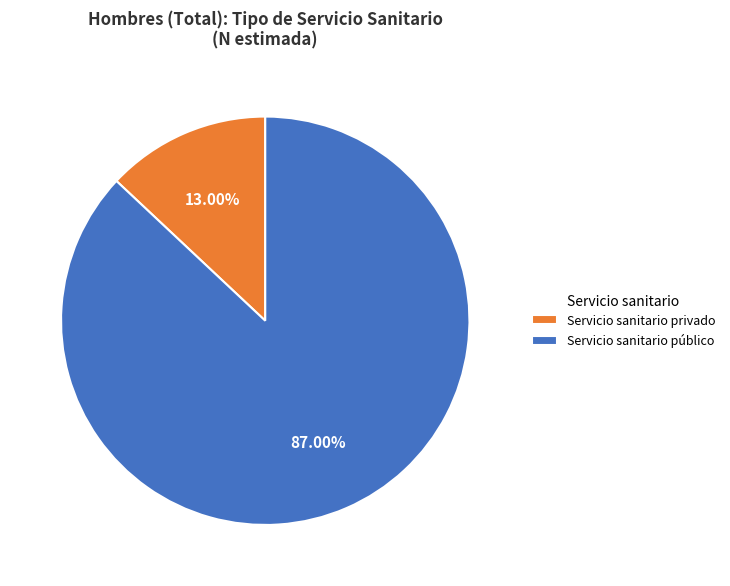

What is the smallest slice in the pie chart?

Servicio sanitario privado